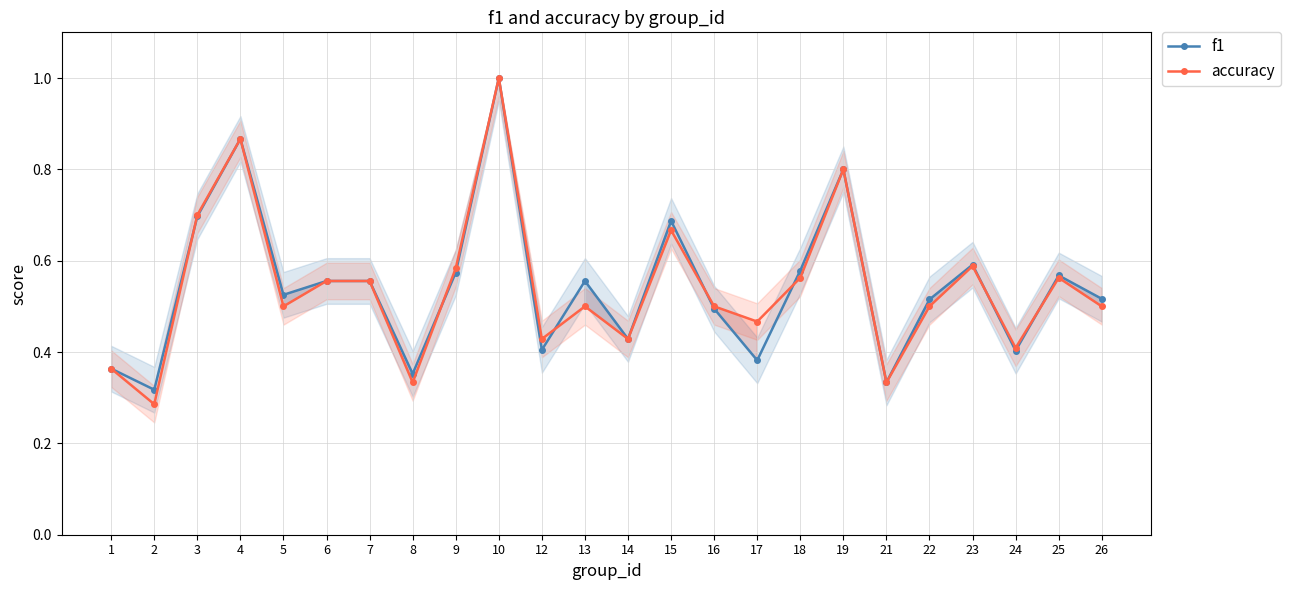

List the series in order of their overall mean, lowest first.

accuracy, f1